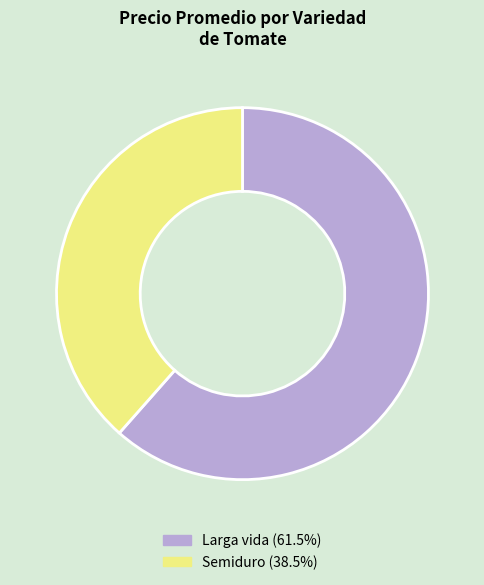

What is the smallest slice in the pie chart?

Semiduro